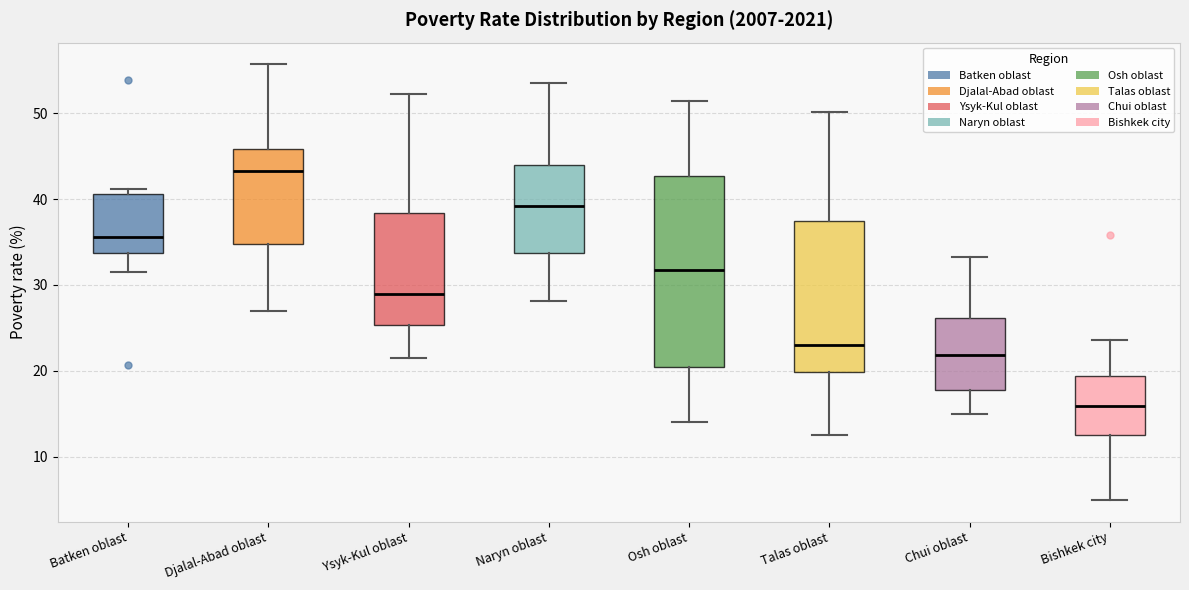

Which box's median line is the highest?

Djalal-Abad oblast